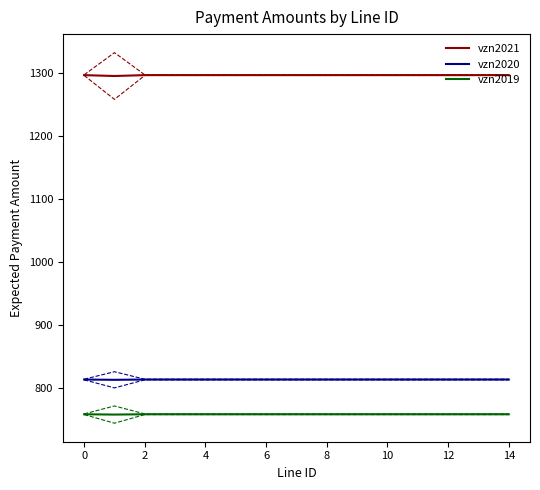

Is it true that vzn2020 equals 814.0 at 14?

True